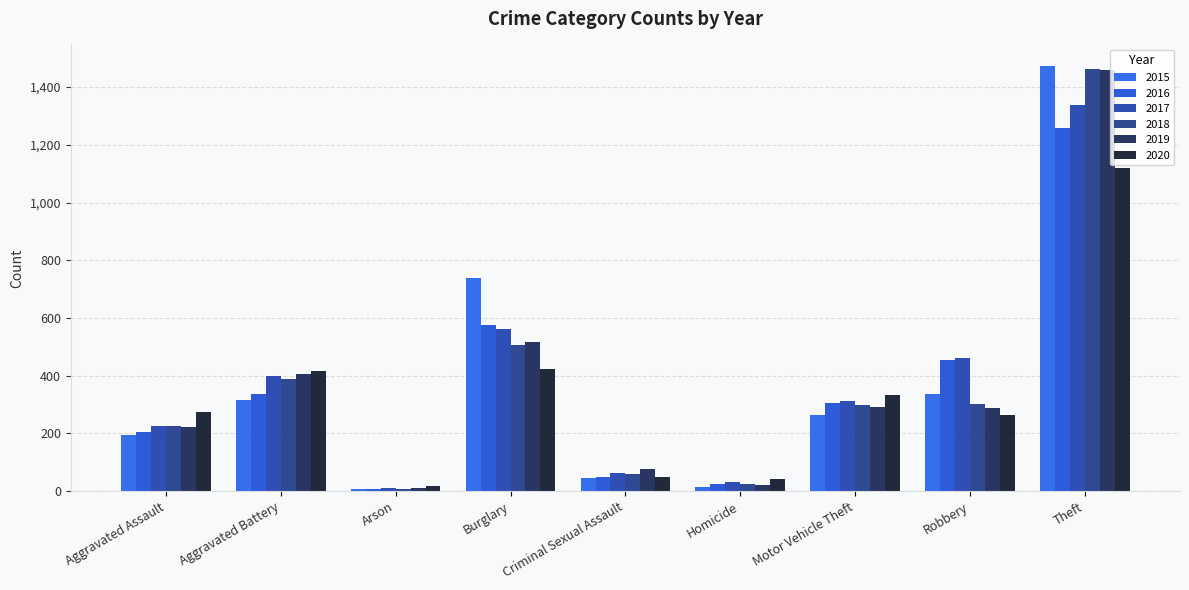

Are the bars horizontal?

No